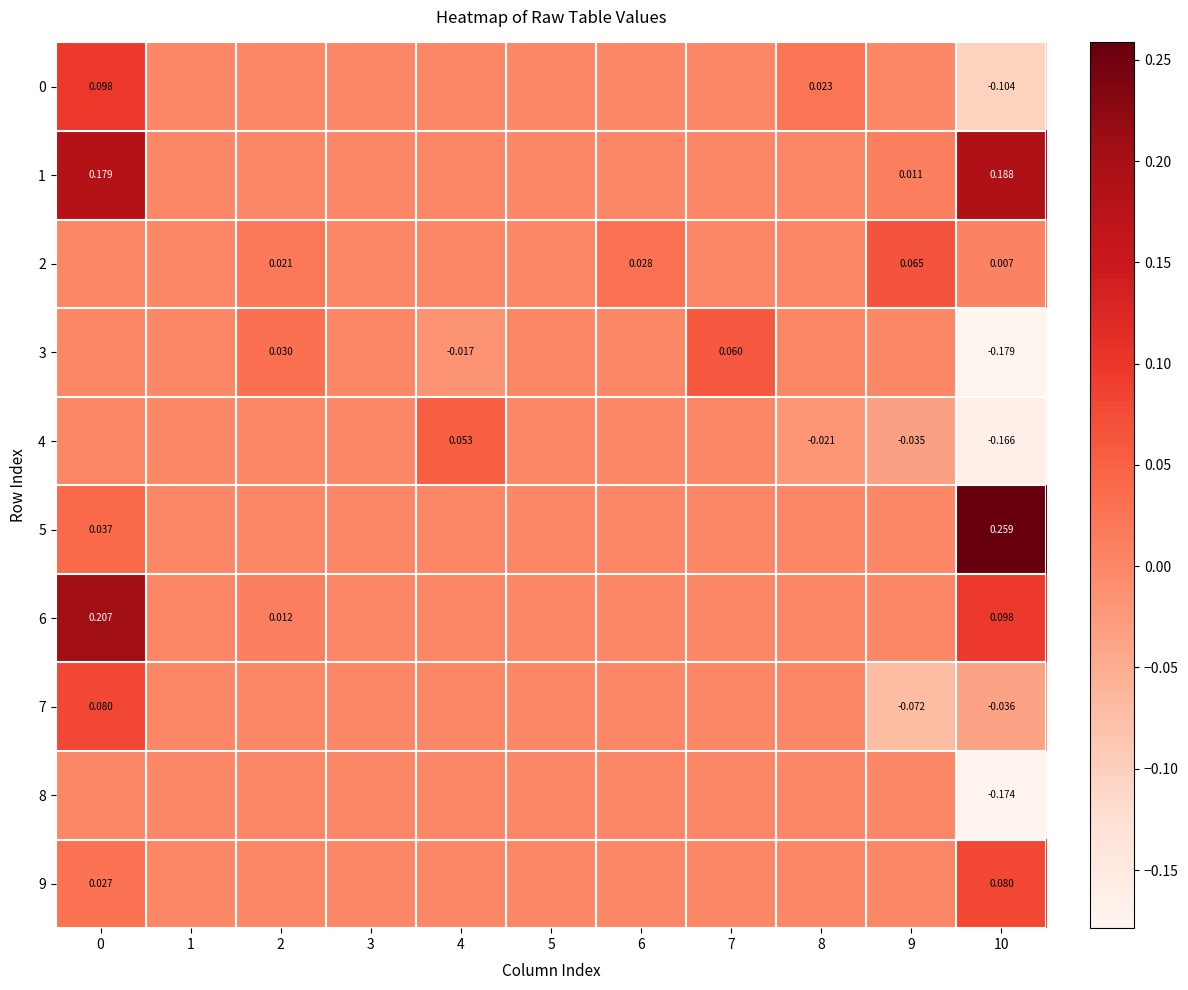

How many data points in 7 are less than 0?

2